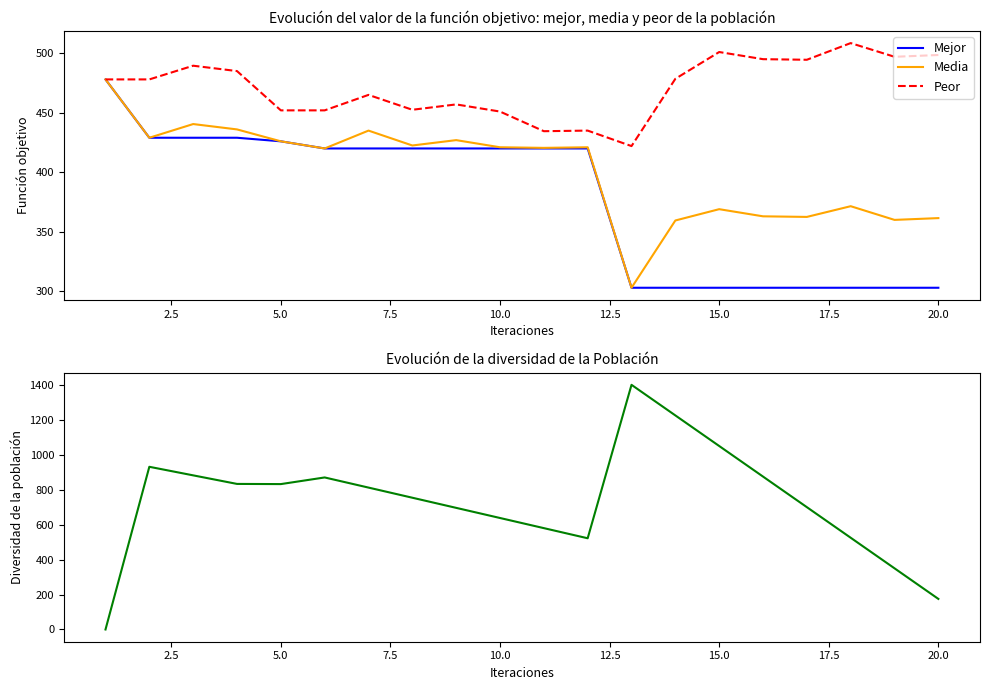

True or false: Media has a value of 361.5 at 20.0.

True